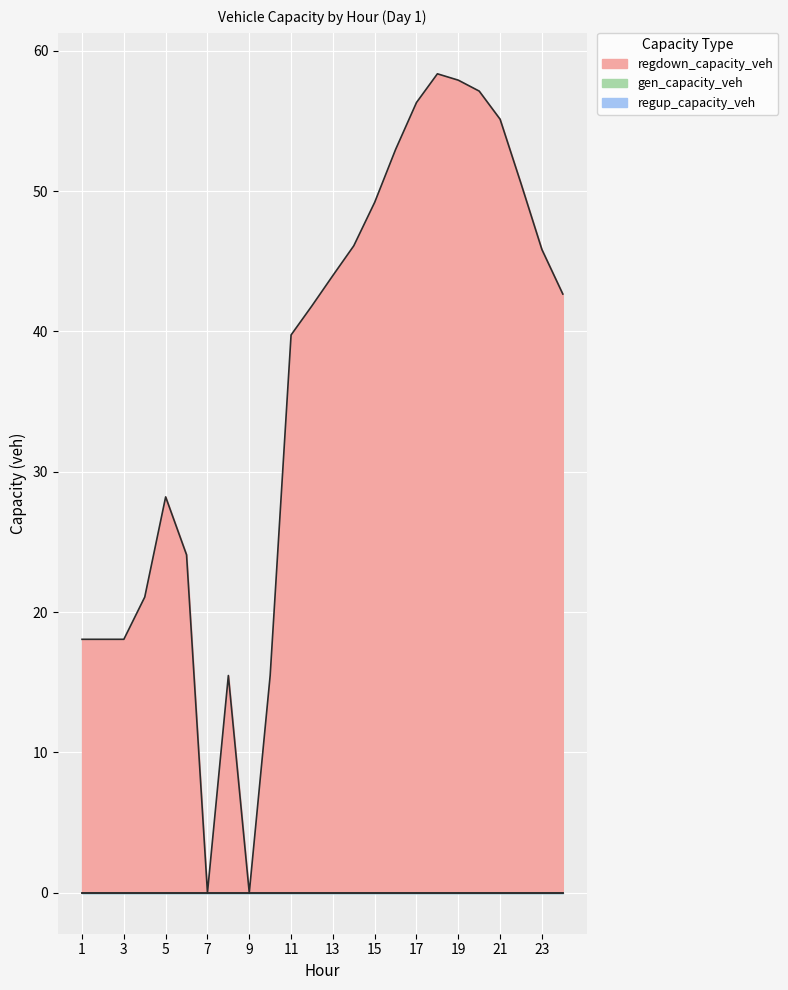

Is it true that regdown_capacity_veh equals 64.7 at 12?

False